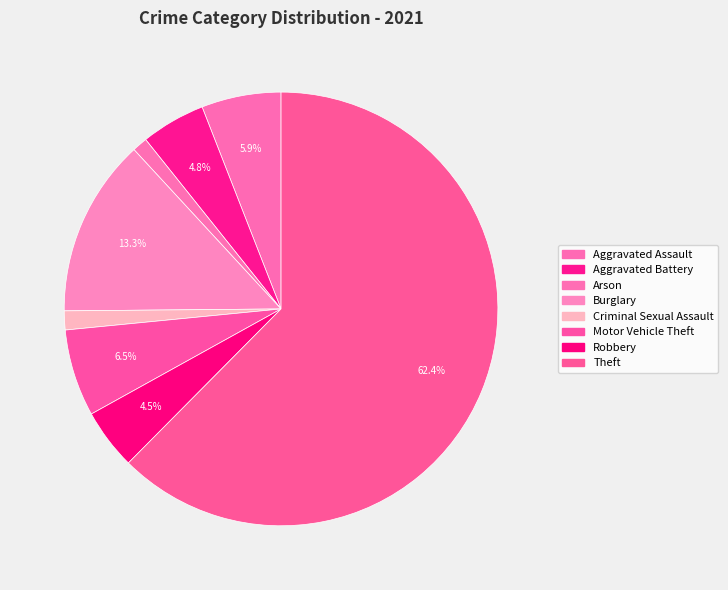

Rank the categories by value from lowest to highest.

Arson, Criminal Sexual Assault, Robbery, Aggravated Battery, Aggravated Assault, Motor Vehicle Theft, Burglary, Theft